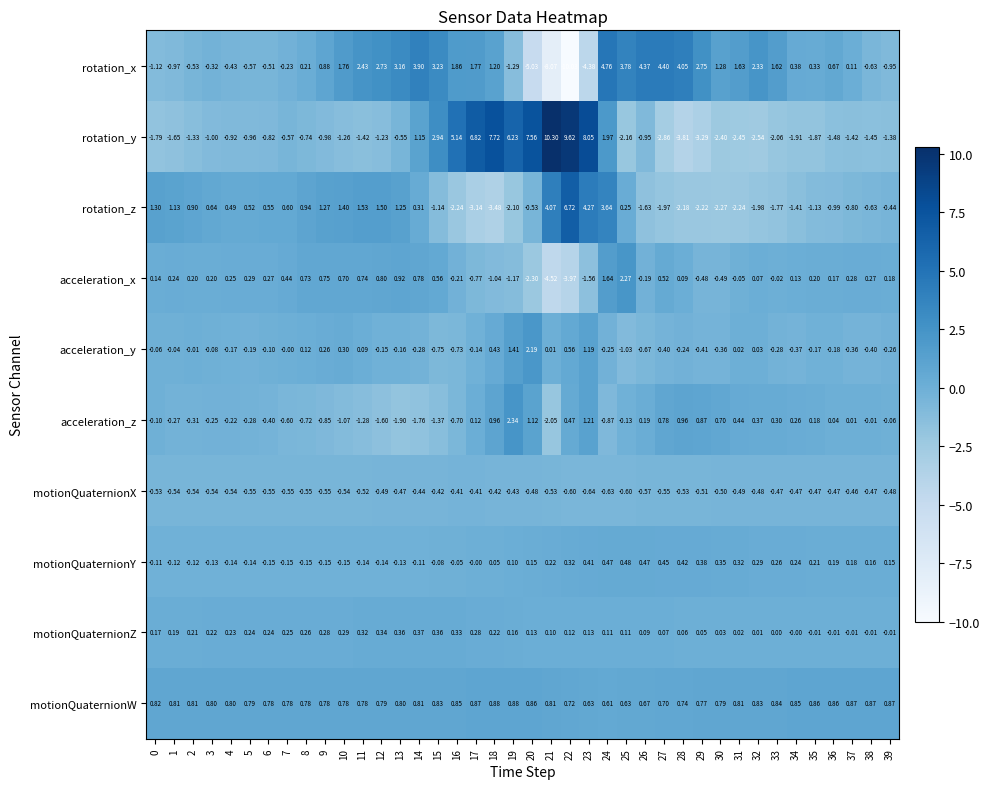

Rank the series by their maximum value, from highest to lowest.

rotation_y, rotation_z, rotation_x, acceleration_z, acceleration_x, acceleration_y, motionQuaternionW, motionQuaternionY, motionQuaternionZ, motionQuaternionX